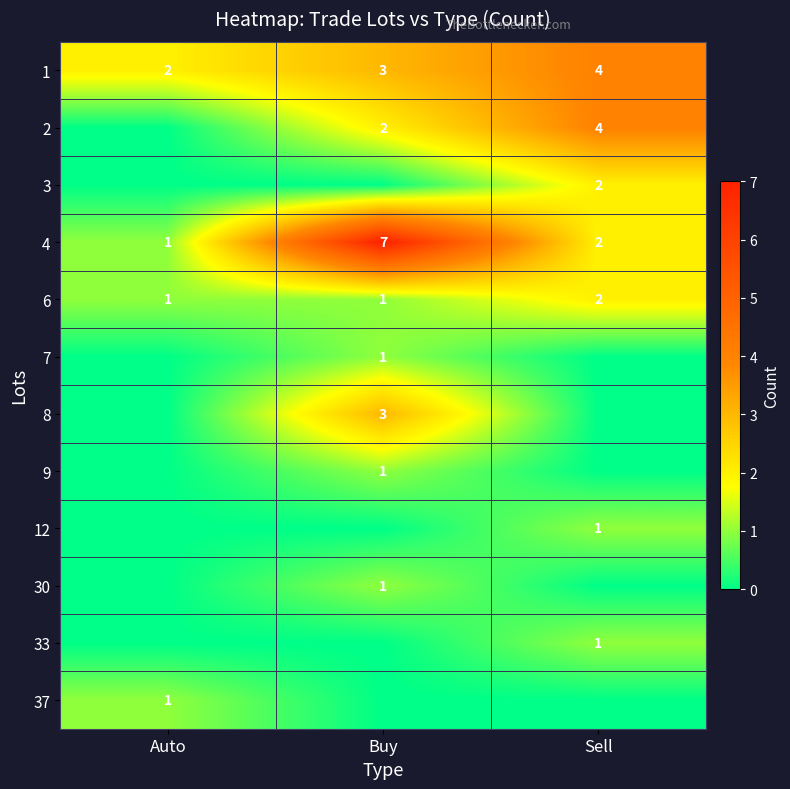

What is the total value across all series at Auto?

5